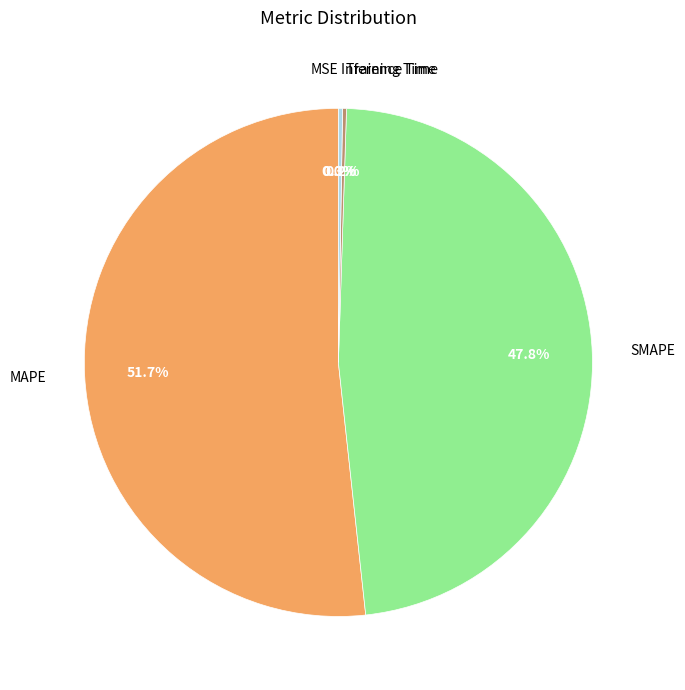

How much of the chart is everything except MAPE?

48.3%